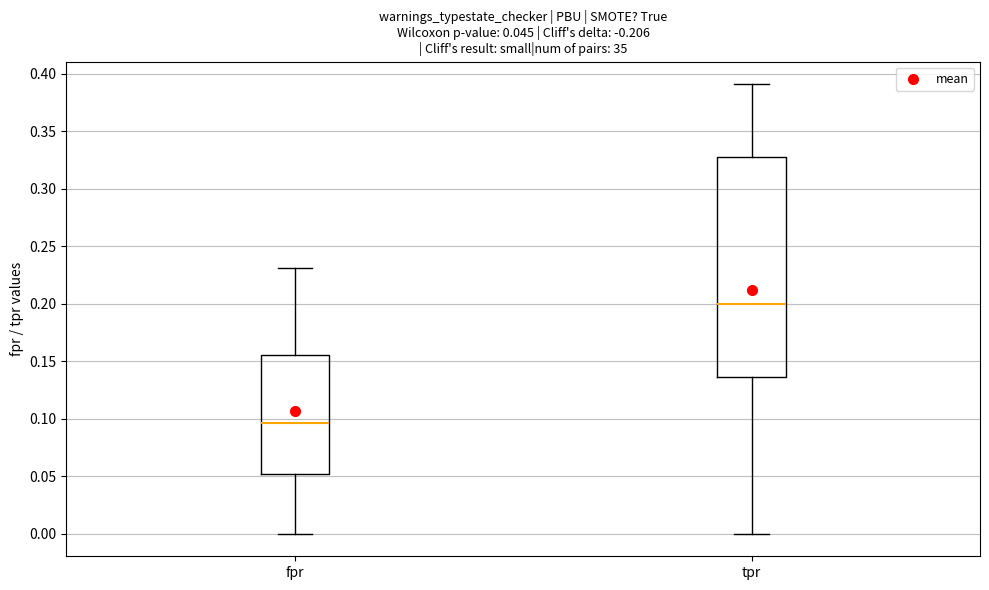

Which box has the highest median line?

tpr